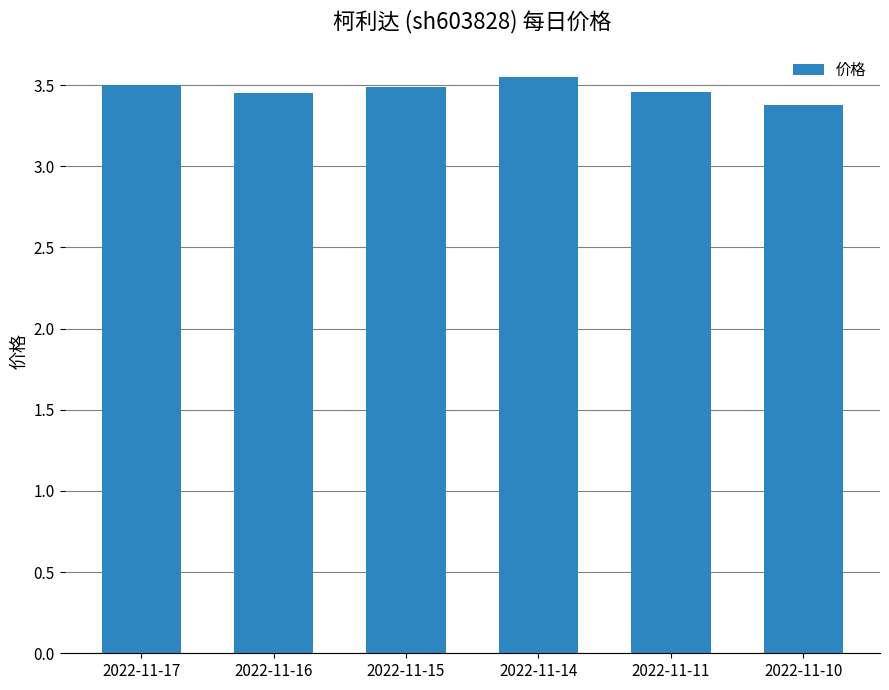

What is the minimum value shown in the chart?

3.4